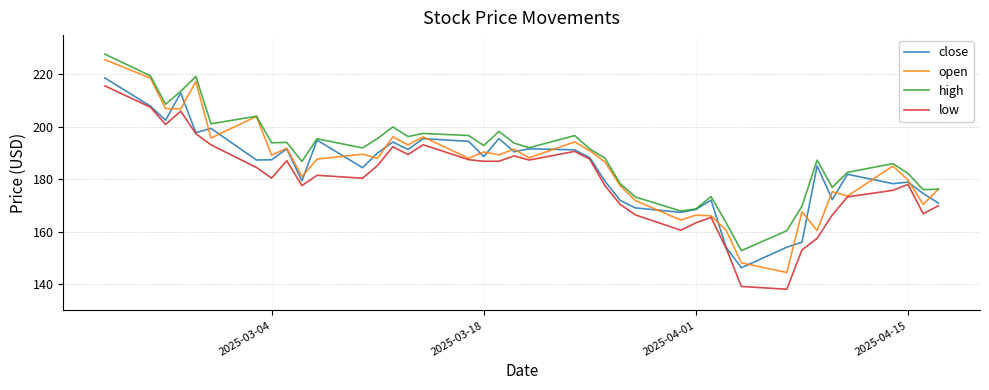

Which series has the largest range (max minus min)?

open